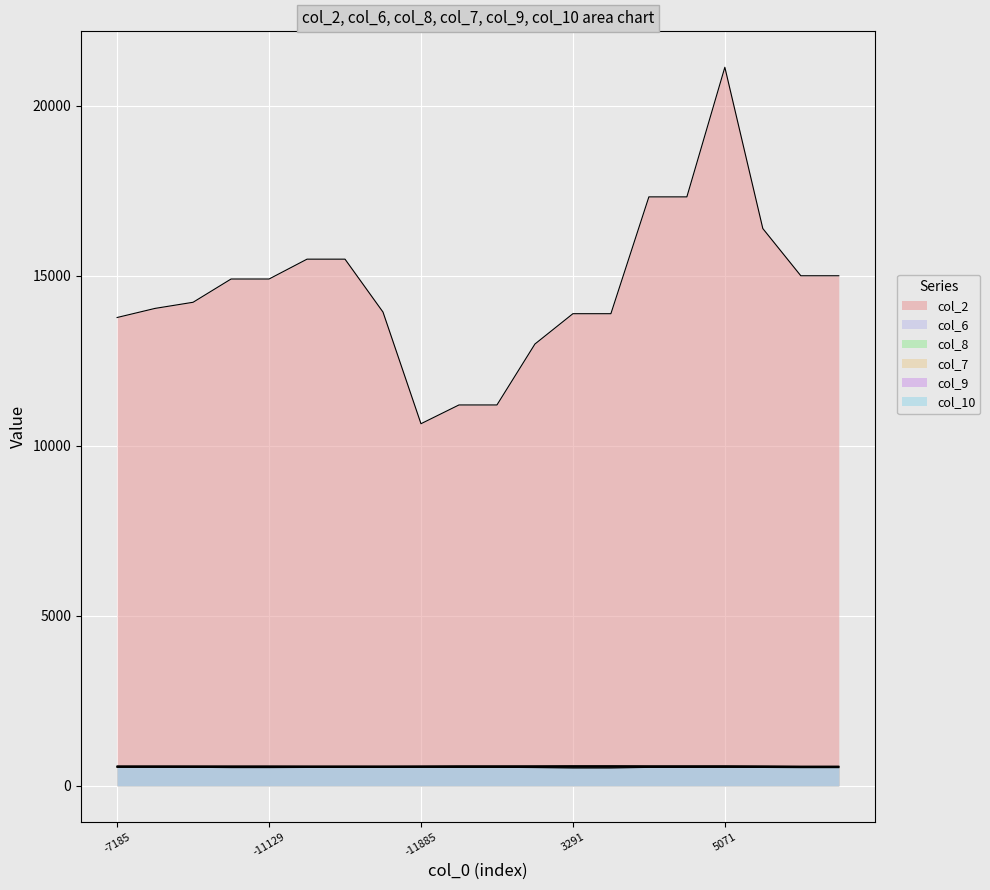

Which series has the largest total across all categories?

col_2